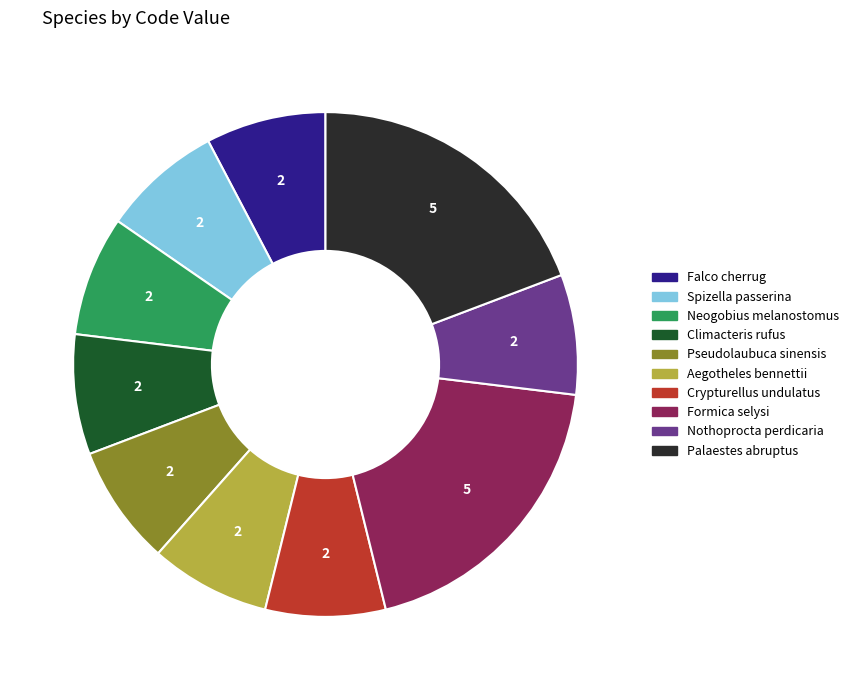

Does any single category account for the majority?

No